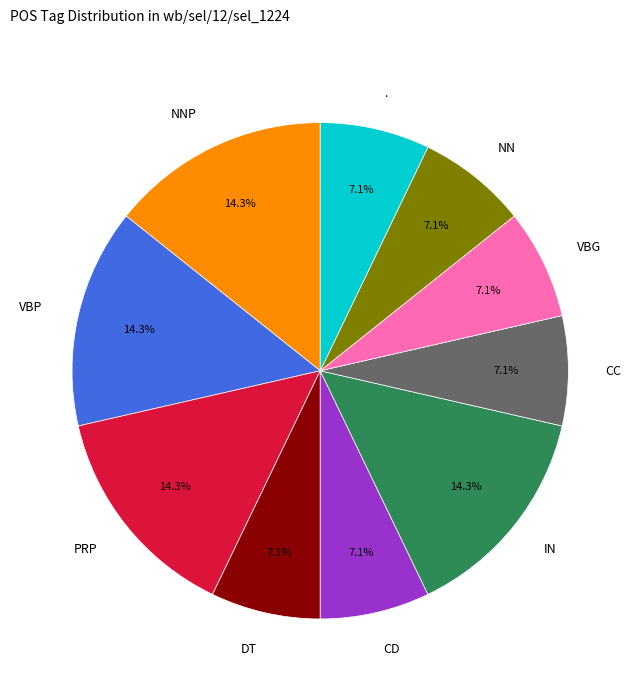

What percentage is NOT represented by NN?

92.9%